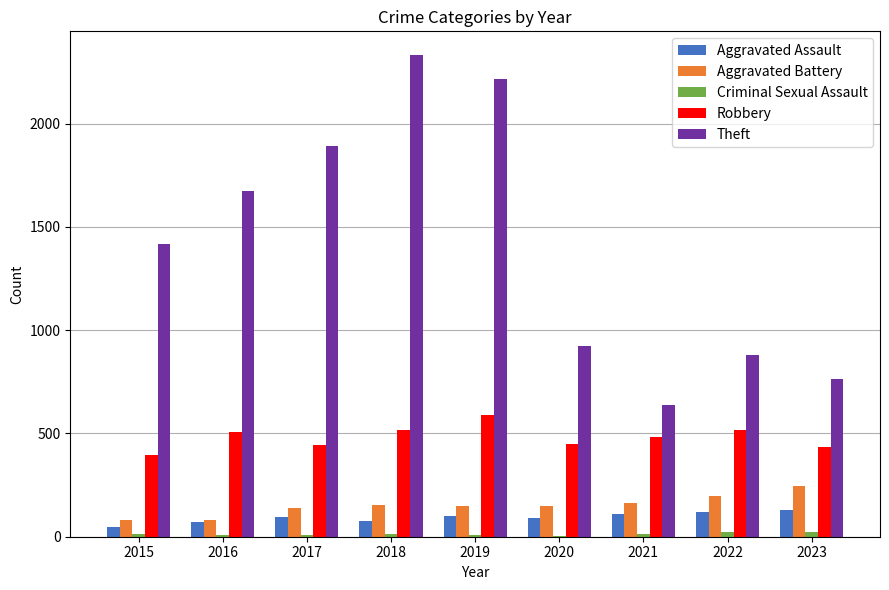

How many distinct data groups are displayed?

5